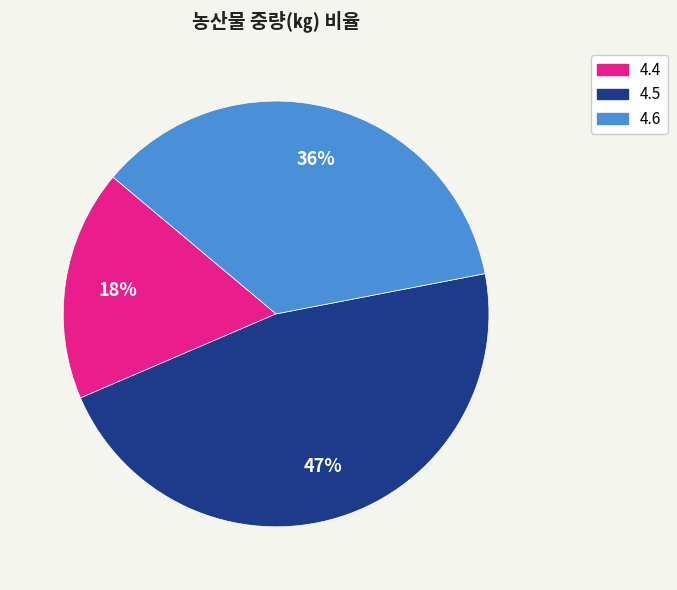

How many slices are in this pie chart?

3